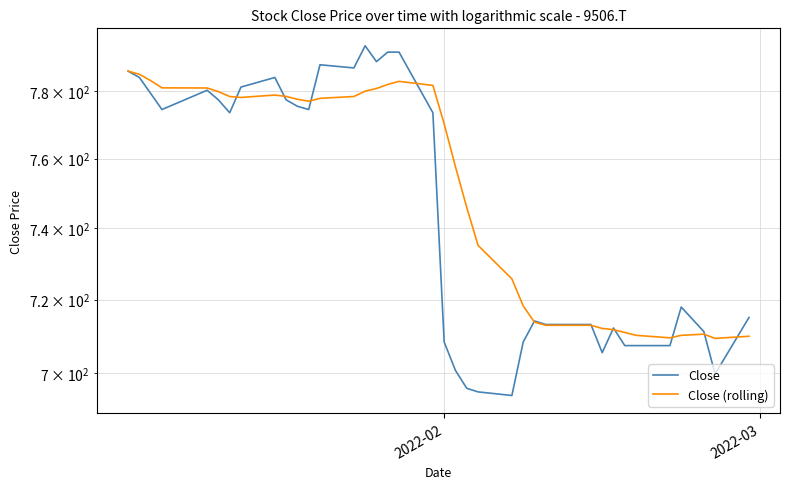

What is the highest value of the Close (rolling) series?

785.9